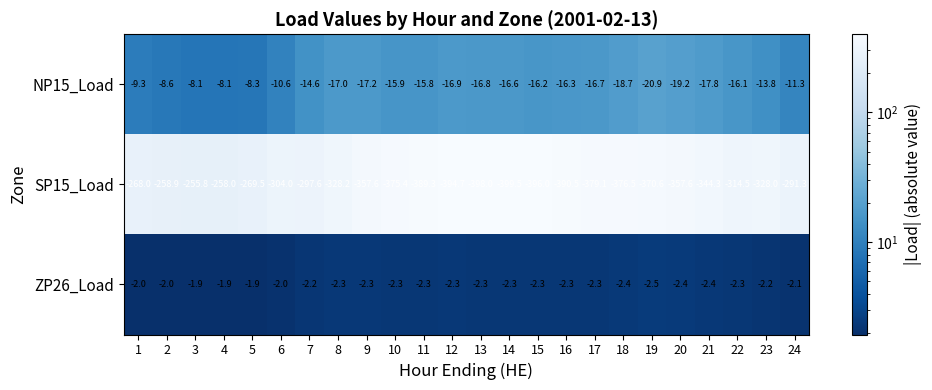

How many ZP26_Load values are between -2 and -1?

6